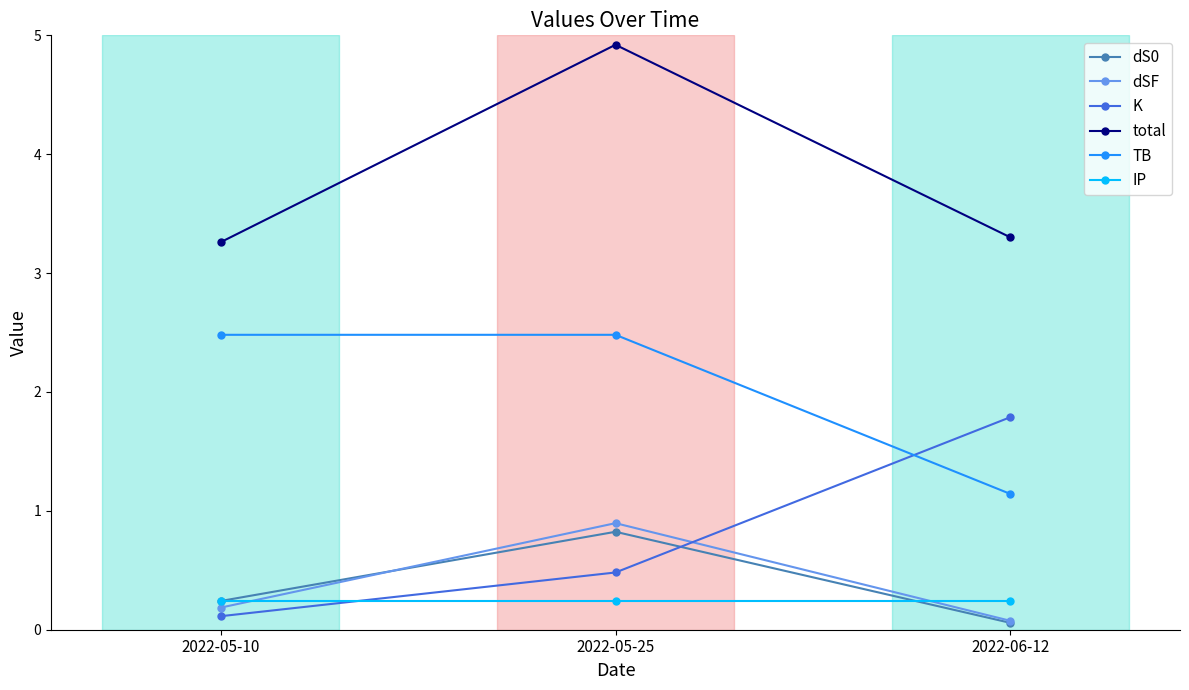

What are all the series names shown in the legend?

dS0, dSF, K, total, TB, IP